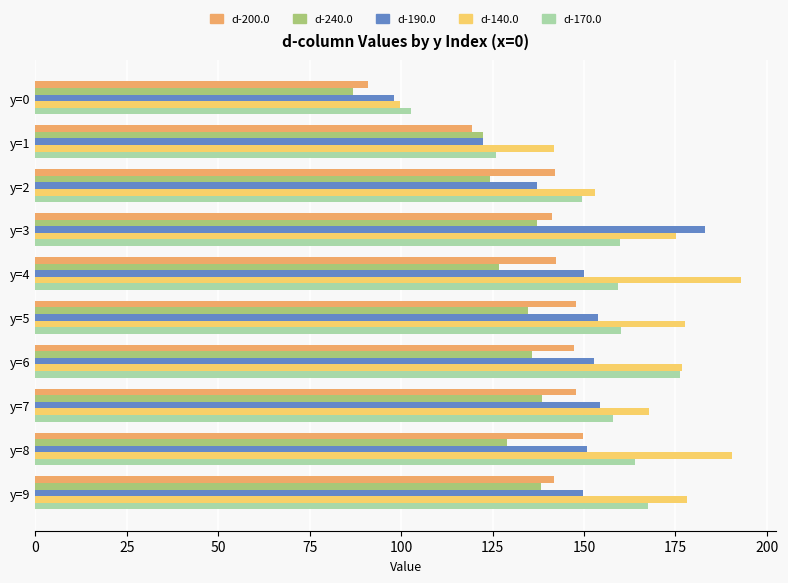

Which series has the widest spread of values?

d-140.0